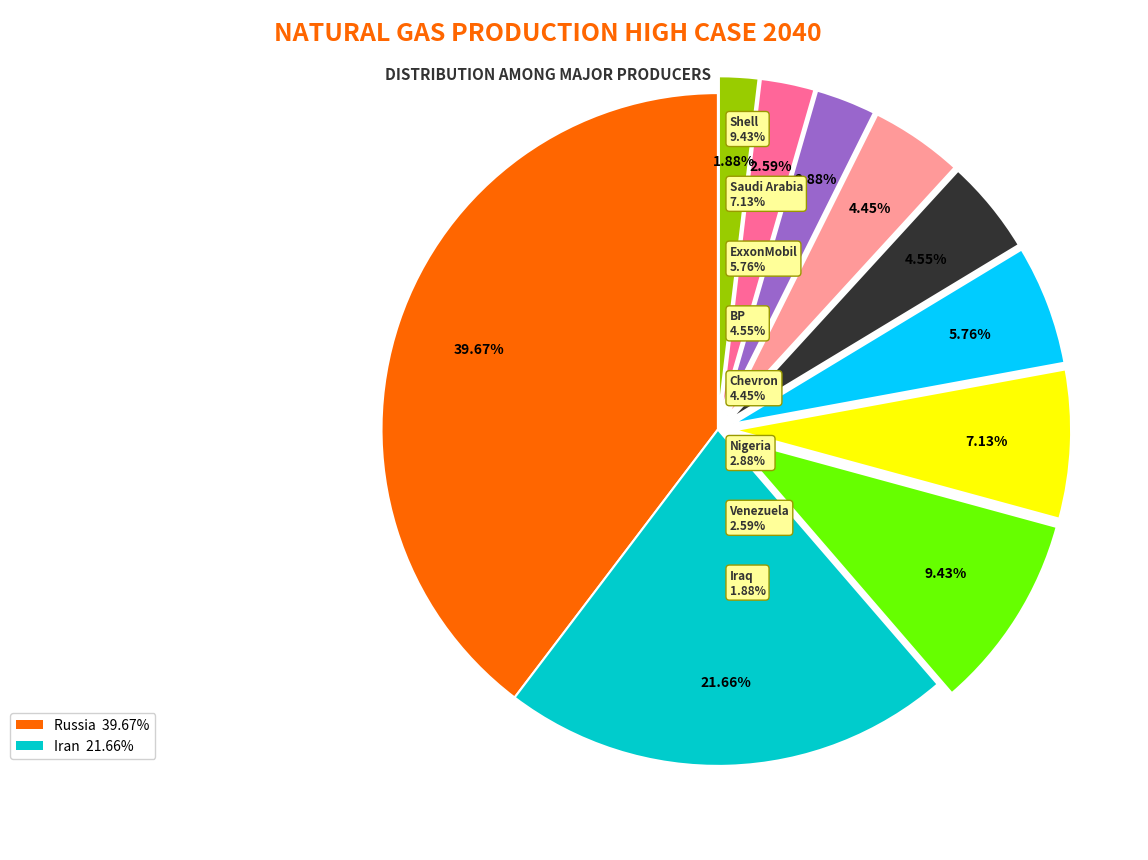

Count the number of slices in the pie.

10